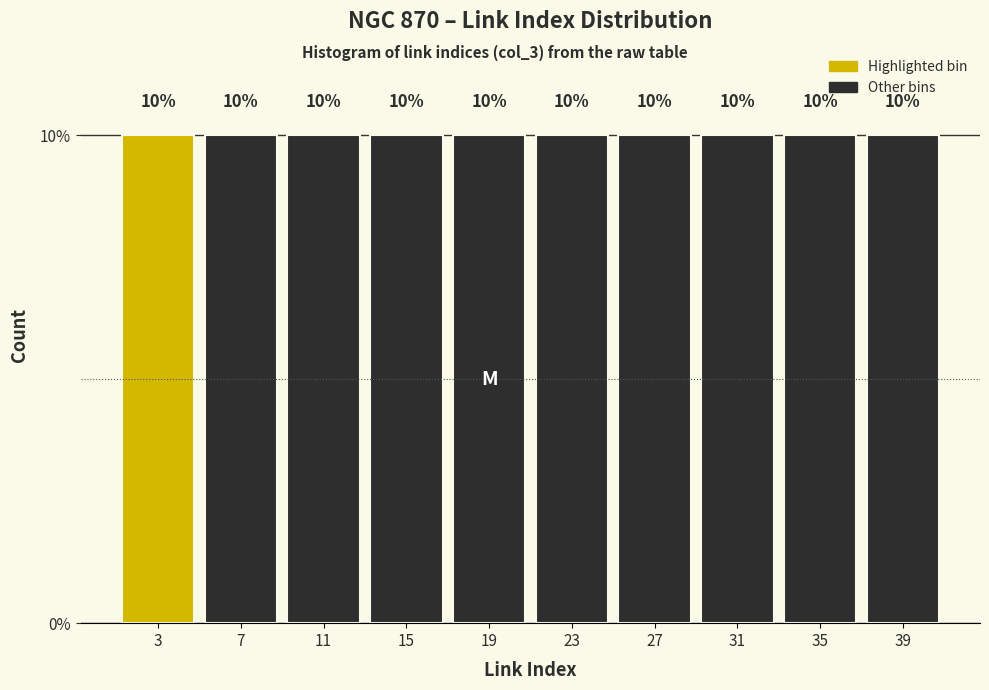

Reading left to right, list every bar in this chart as the range it spans on the x-axis followed by its height.

1 to 5: 10
5 to 9: 10
9 to 13: 10
13 to 17: 10
17 to 21: 10
21 to 25: 10
25 to 29: 10
29 to 33: 10
33 to 37: 10
37 to 41: 10